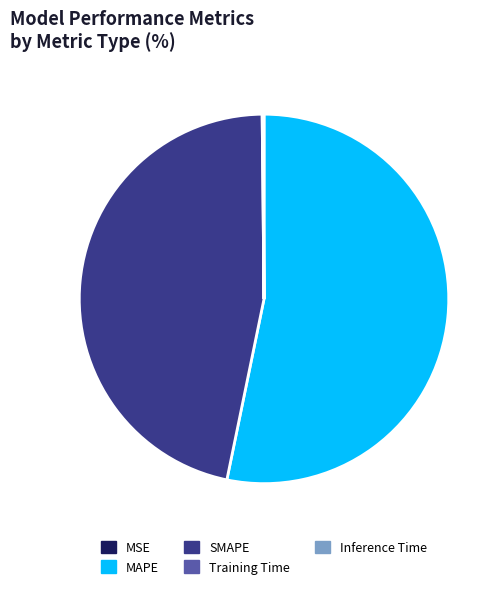

Is there a majority slice in this chart?

Yes